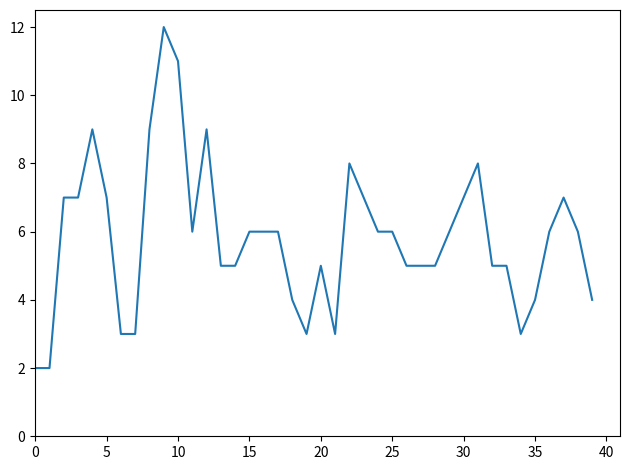

How many lines are shown in the chart?

1